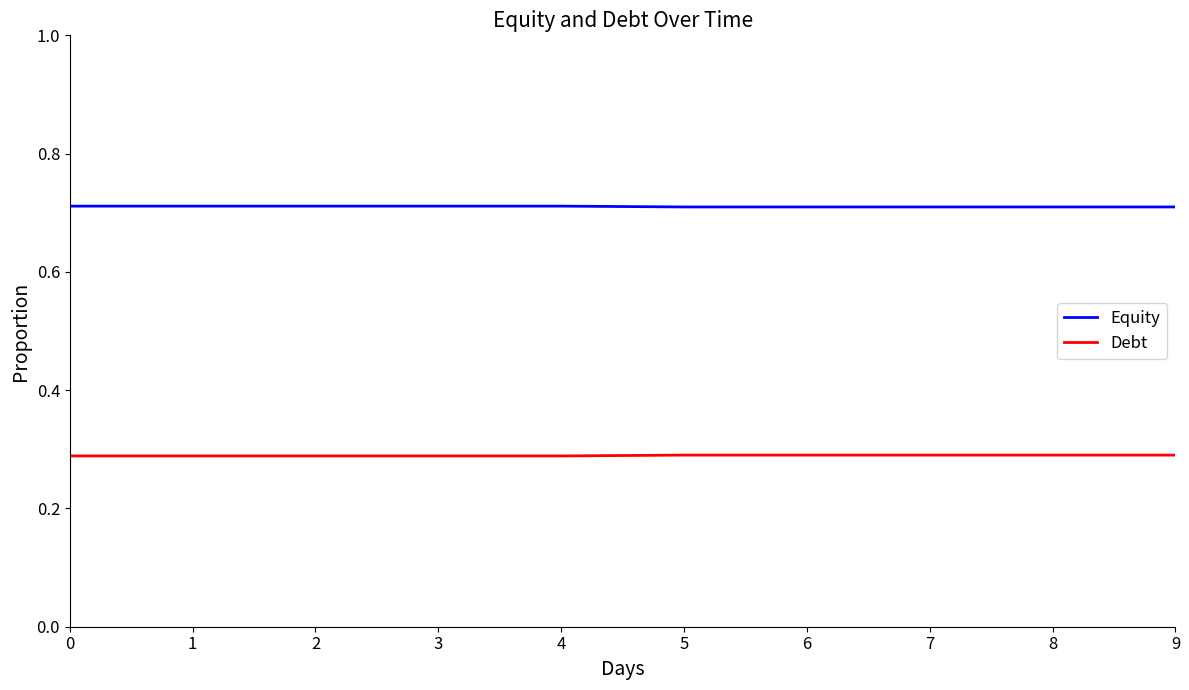

Which series has the largest total across all categories?

Equity